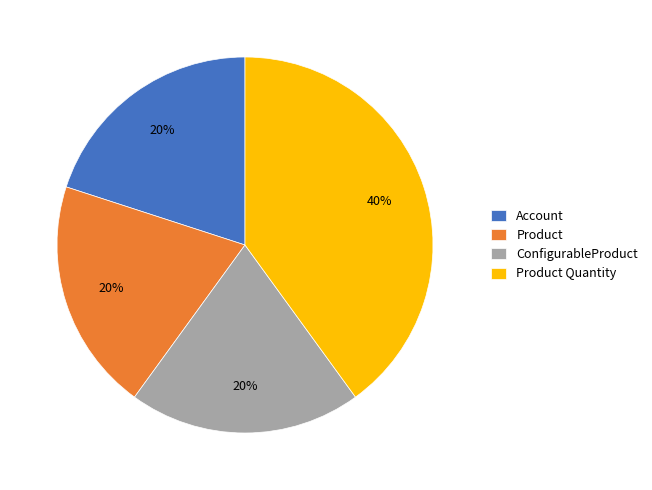

Which category has the biggest portion of the pie?

Product Quantity